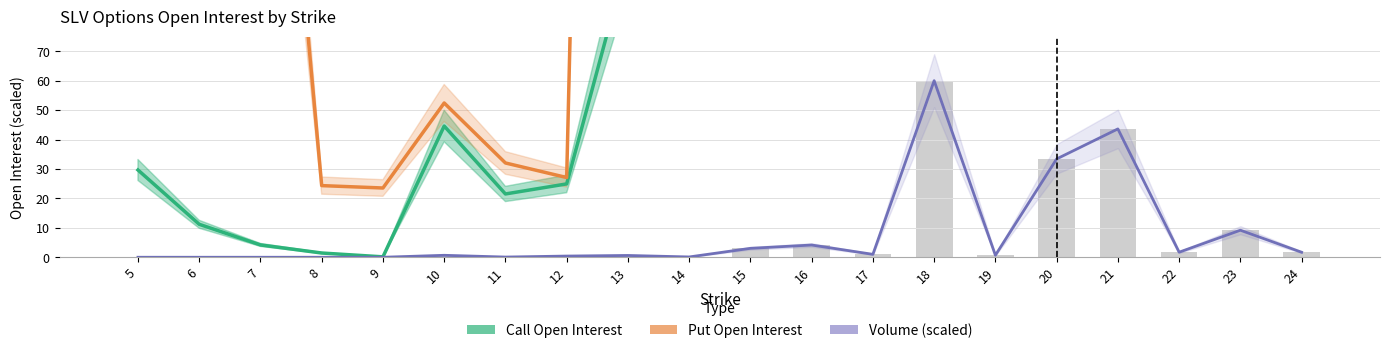

Which series has the widest spread of values?

Call Open Interest